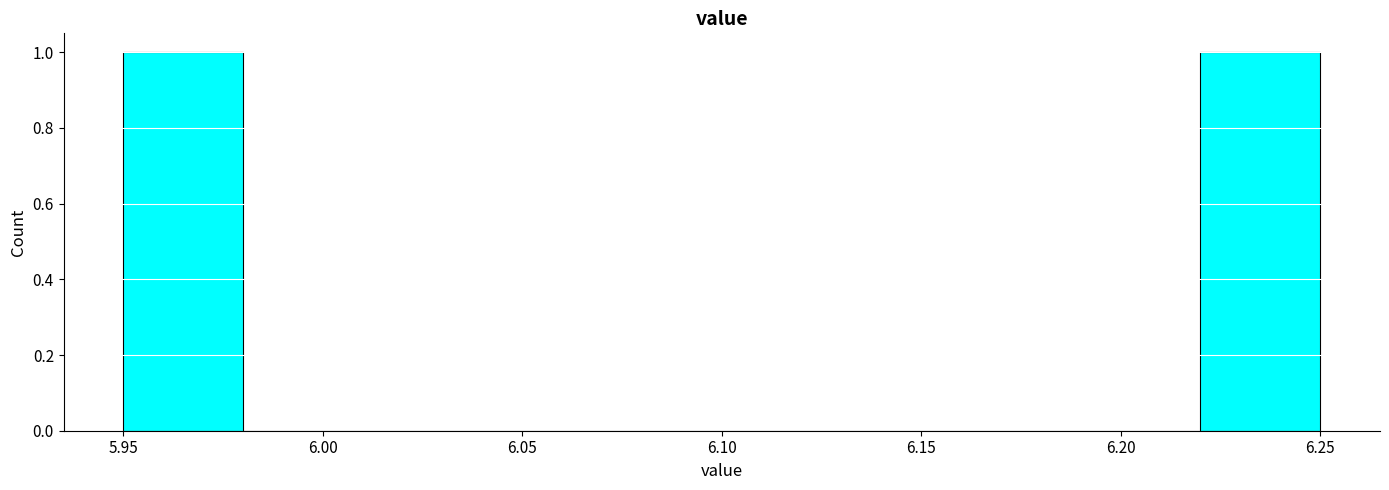

Reading left to right, list every bar in this chart as the range it spans on the x-axis followed by its height. The values are not printed on the chart, so give them approximately, as read against the axis.

5.95 to 5.98: 1
5.98 to 6.01: 0
6.01 to 6.04: 0
6.04 to 6.07: 0
6.07 to 6.10: 0
6.10 to 6.13: 0
6.13 to 6.16: 0
6.16 to 6.19: 0
6.19 to 6.22: 0
6.22 to 6.25: 1